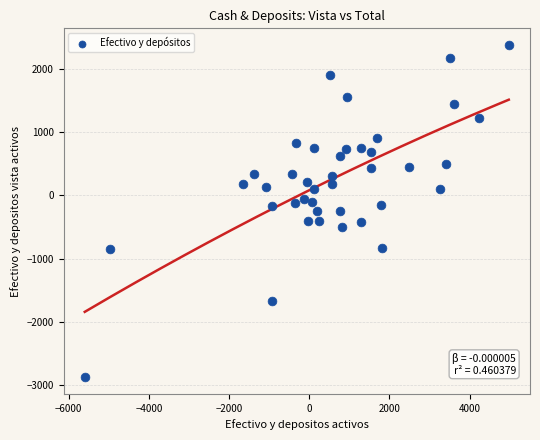

What is the range of X values (max minus min)?

10579